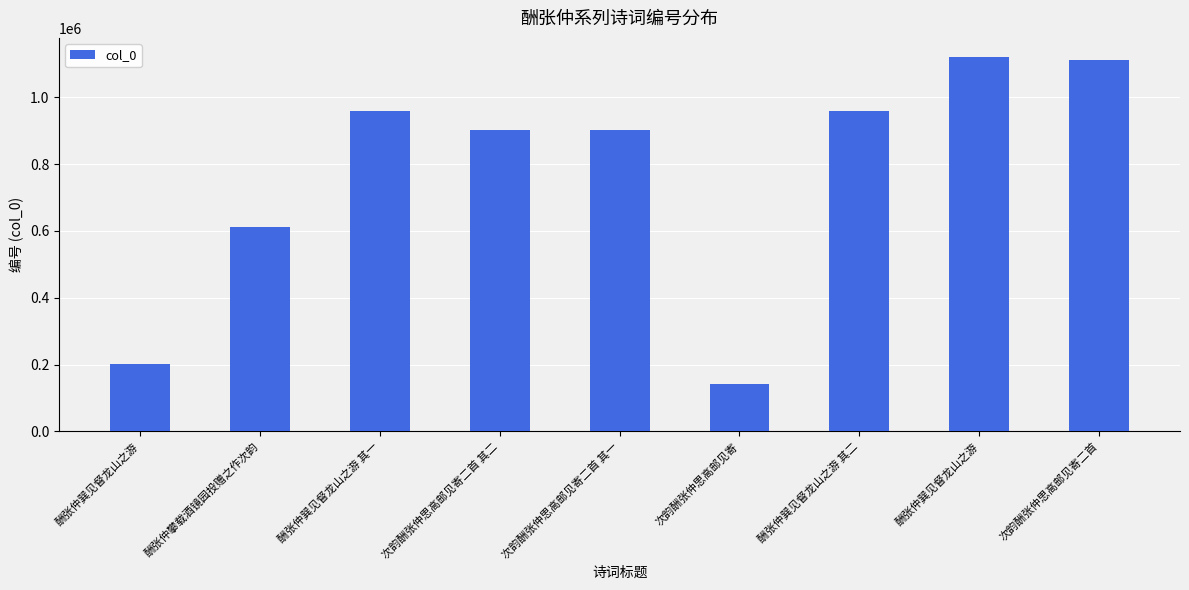

How many bars are there in total?

9